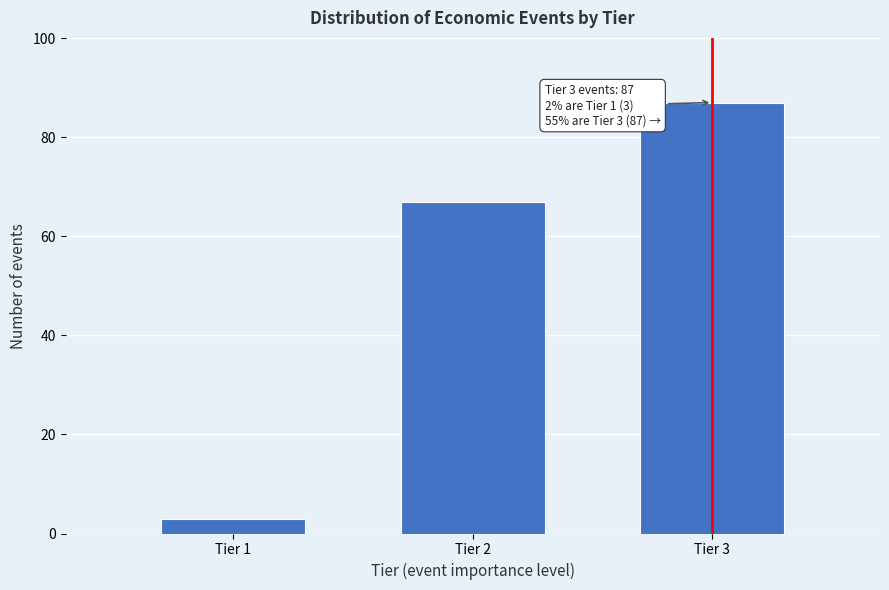

Reading left to right, what are all the values shown in this chart?

3	67	87